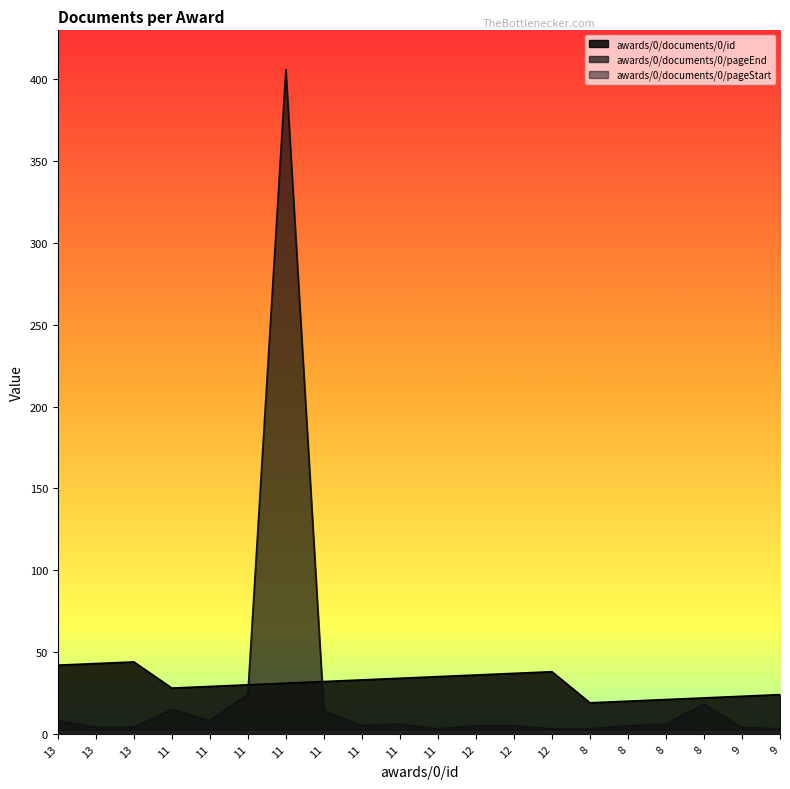

Reading right to left, what are all the values shown in this chart?

awards/0/documents/0/id: 24	23	22	21	20	19	38	37	36	35	34	33	32	31	30	29	28	44	43	42
awards/0/documents/0/pageEnd: 3	4	18	6	5	3	3	5	5	3	6	5	14	406	24	8	15	4	4	8